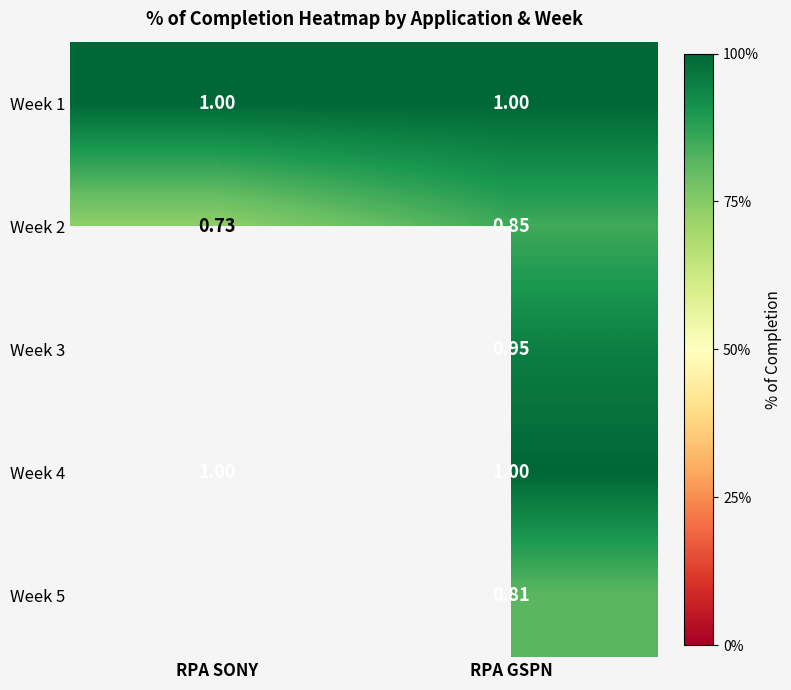

The Week 2 series shows 0.6 at RPA GSPN. True or false?

False